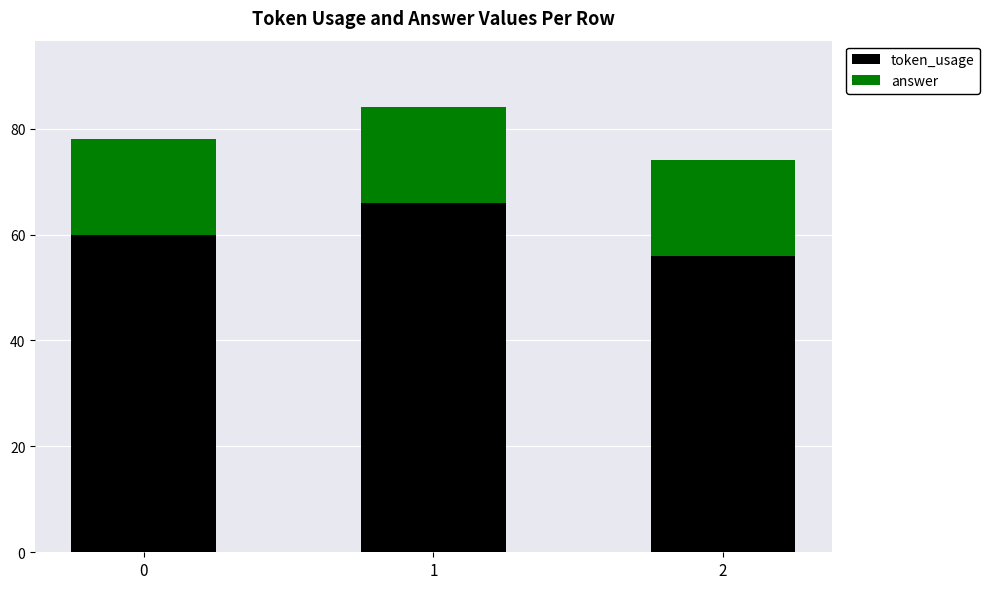

The token_usage series shows 66 at 1. True or false?

True